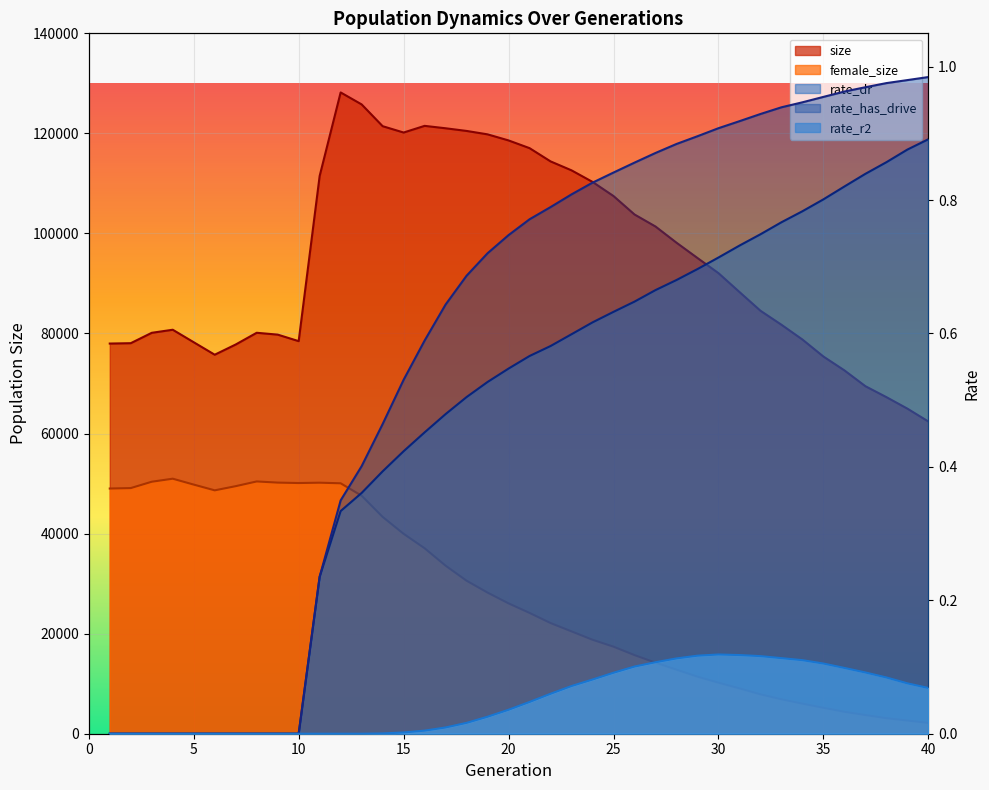

At how many categories does at least one series exceed 21280?

40